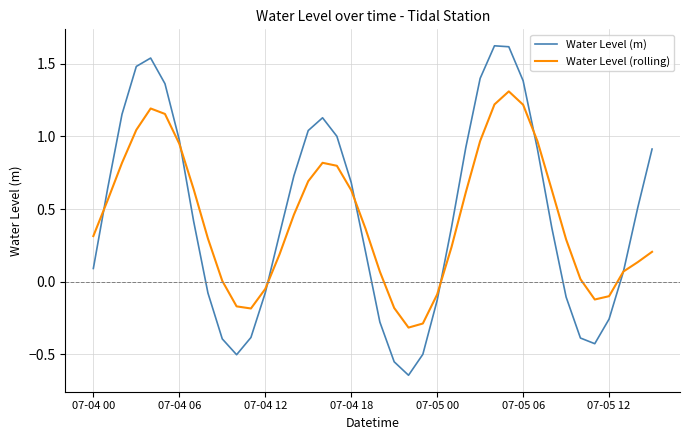

What are all the series names shown in the legend?

Water Level (m), Water Level (rolling)